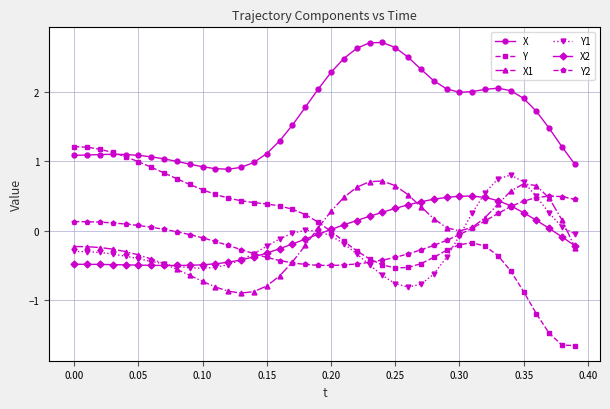

Which series has the widest spread of values?

Y